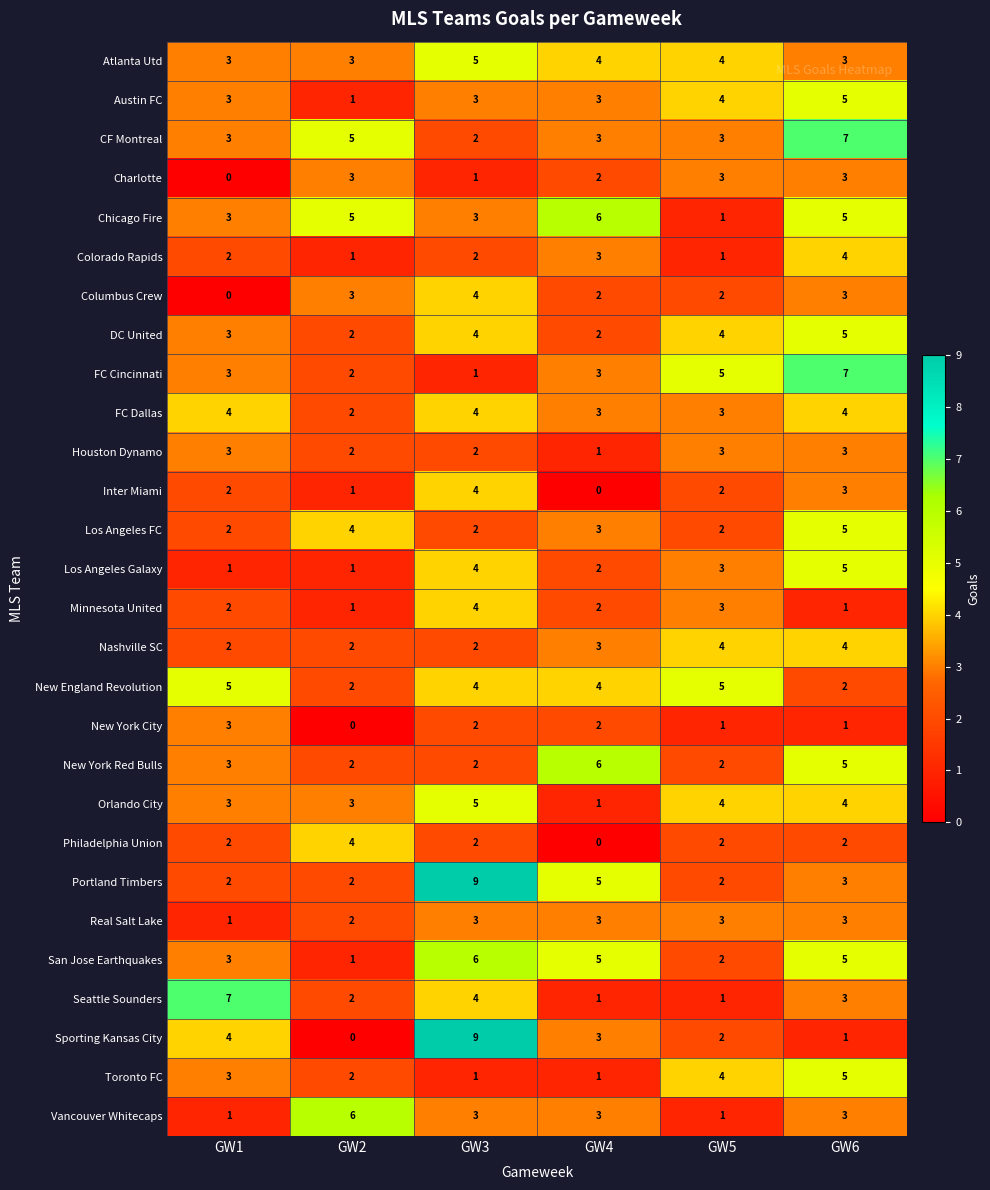

What is the average value of the Orlando City series?

3